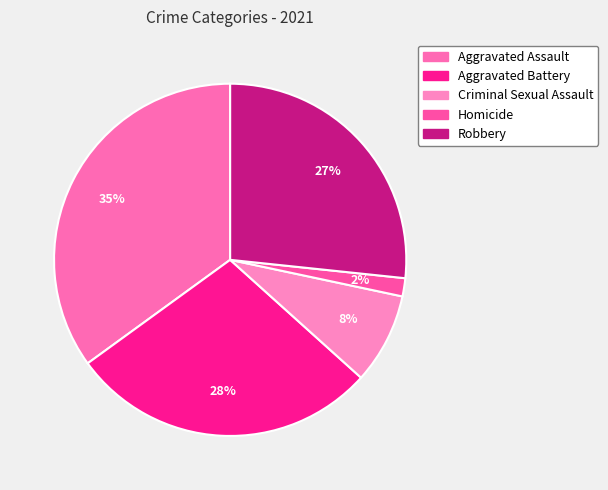

Combined, do Criminal Sexual Assault and Aggravated Battery account for over 50%?

No